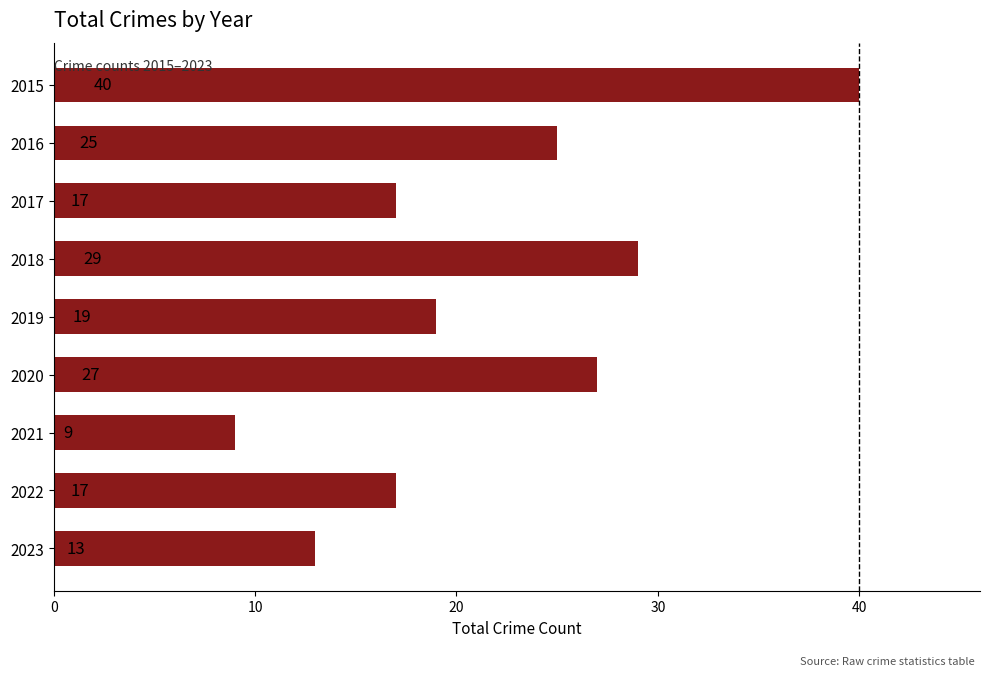

What is the ratio of the value at 2022 to the value at 2021?

1.9